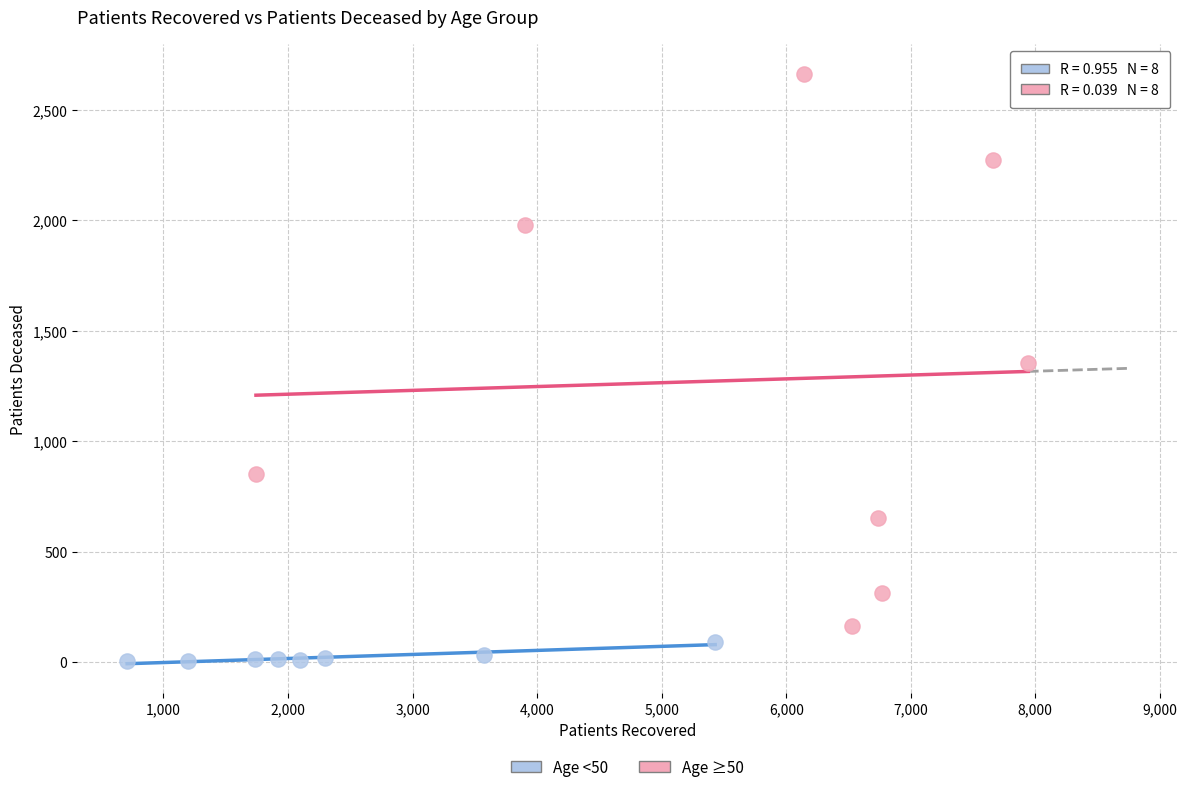

Which series has the largest Y range (max minus min)?

Age ≥50